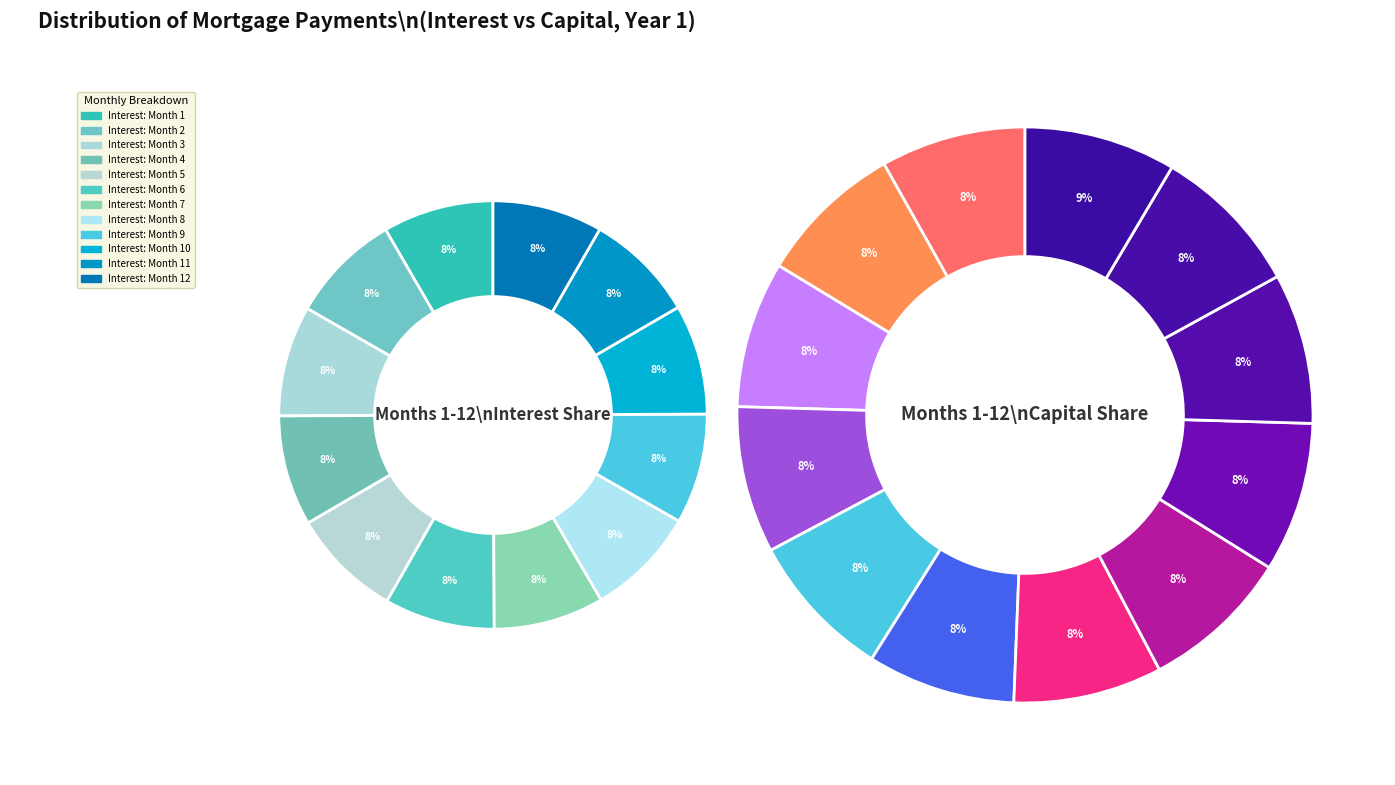

Is there a majority slice in this chart?

No